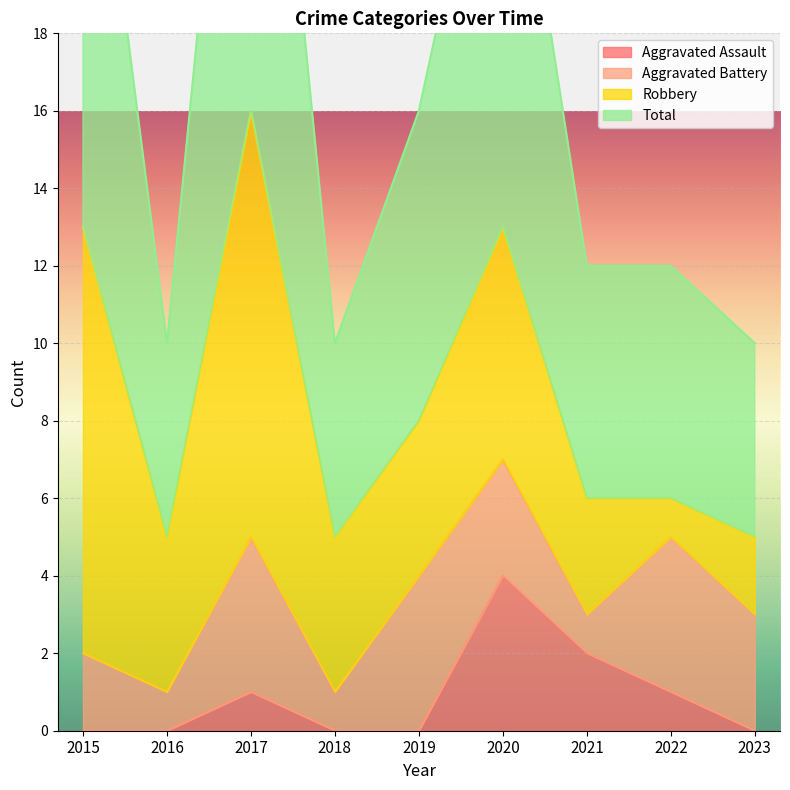

Is it true that Aggravated Assault equals 0 at 2016?

True